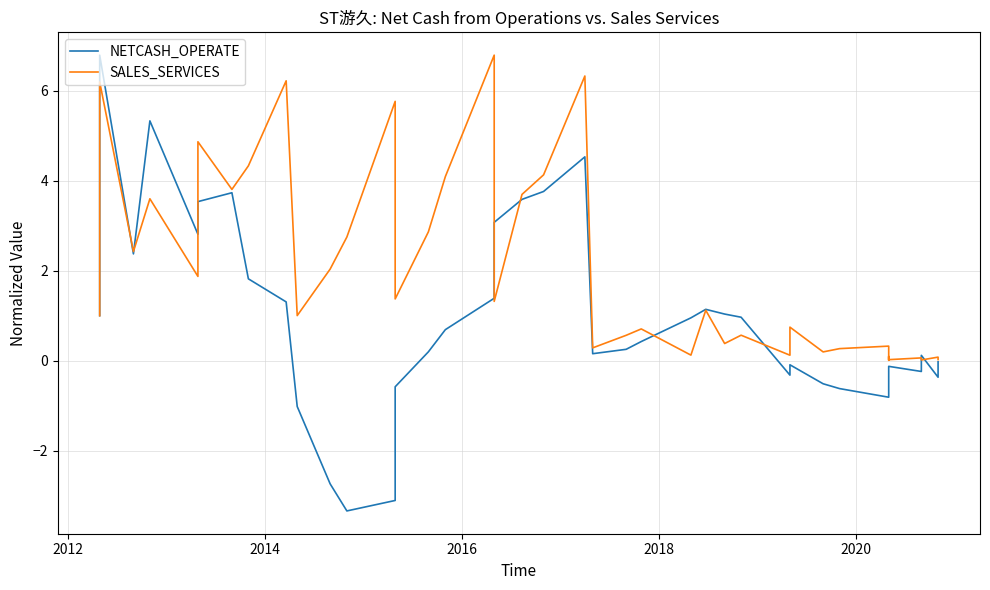

At which category is the sum across all series the highest?

2012